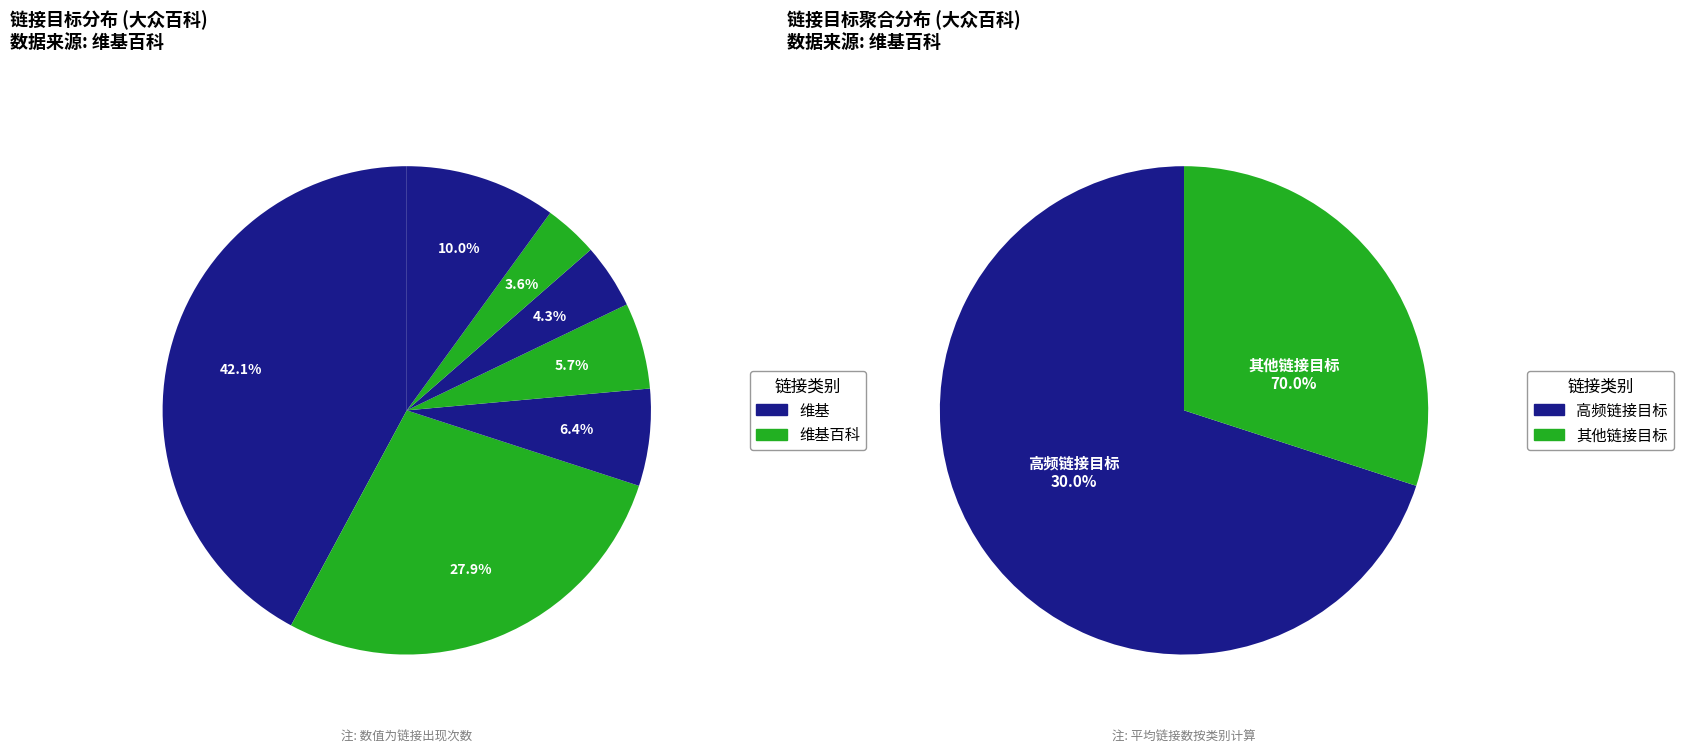

Is there any slice that represents more than half of the pie?

No